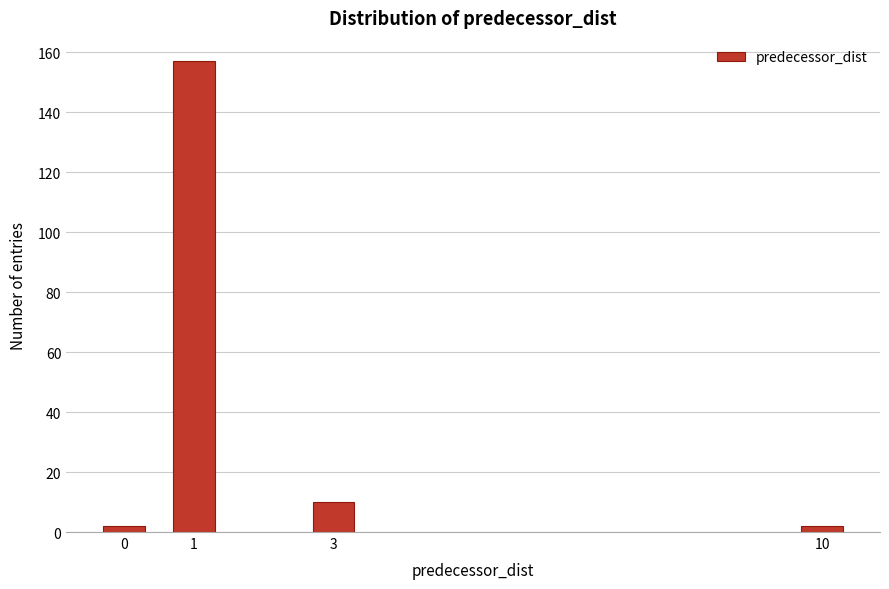

Reading right to left, transcribe all the data shown in this chart.

10=2	3=10	1=157	0=2